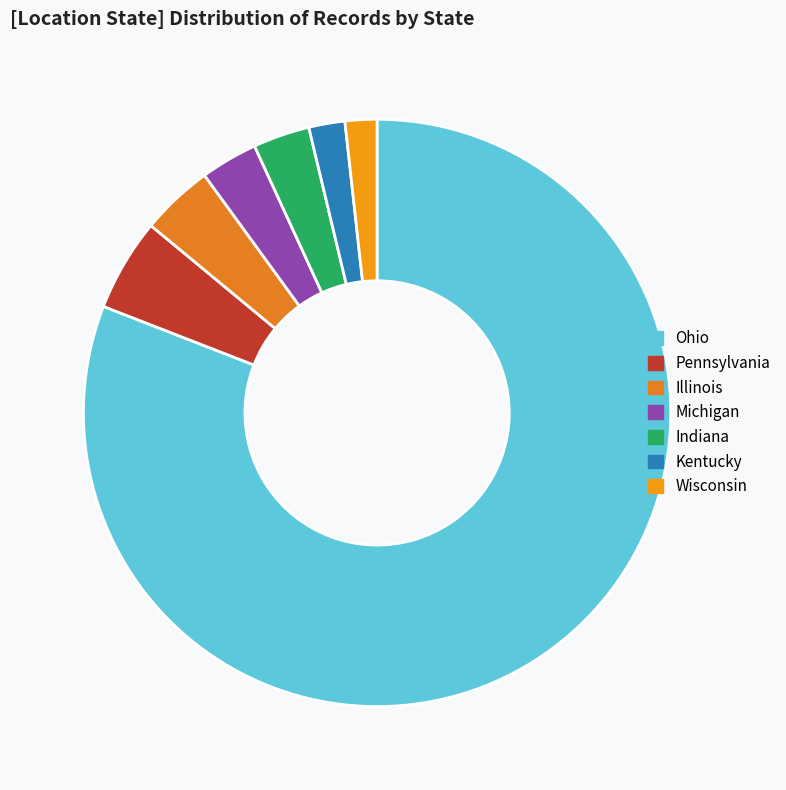

To the nearest percent, what is the average slice percentage?

14%